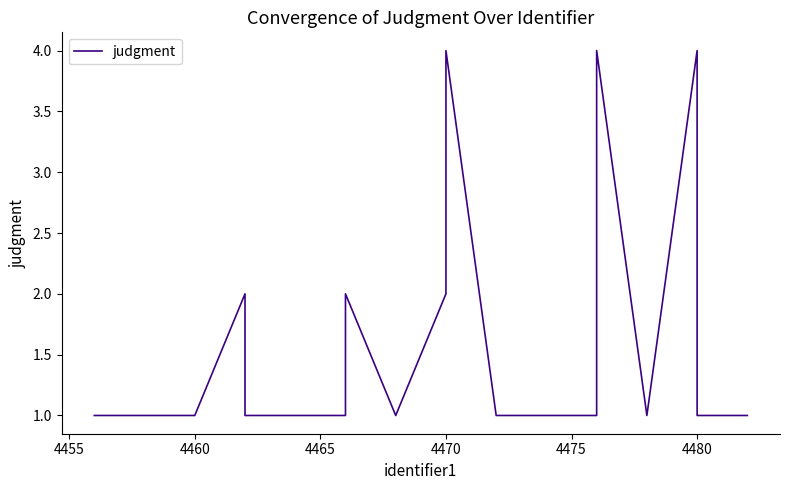

What is the maximum value shown in the chart?

4